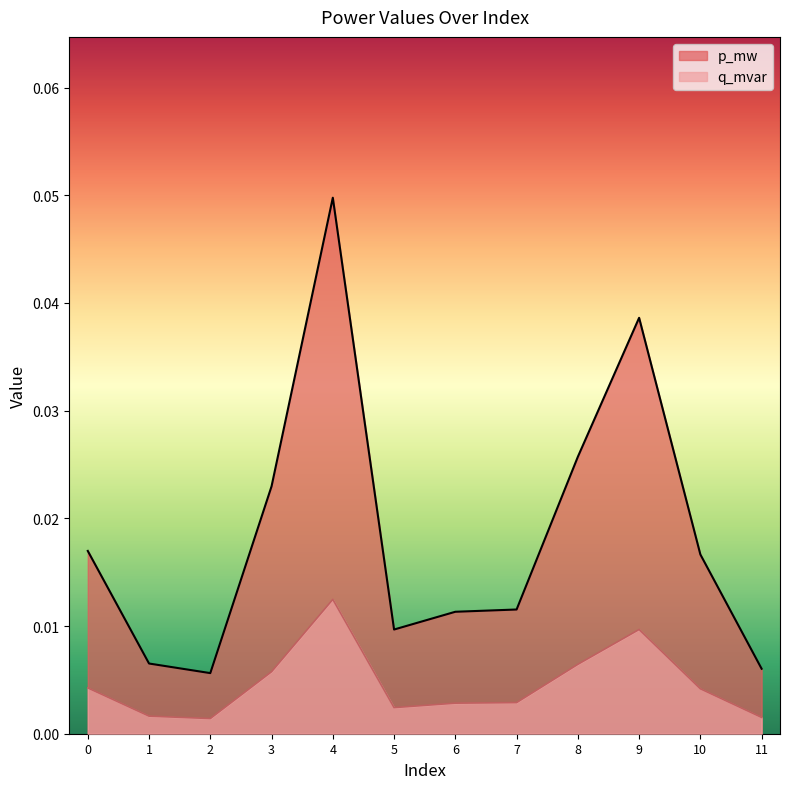

Which category has the highest value in the p_mw series?

4